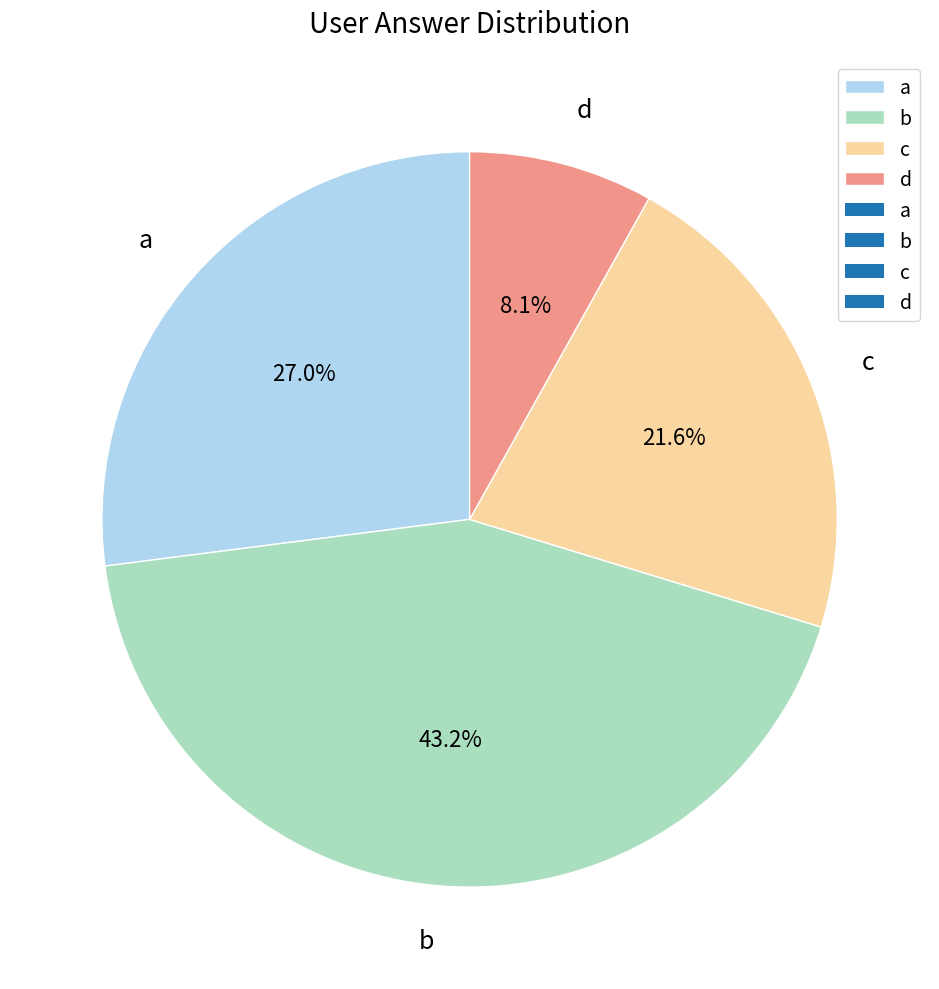

Which slice is the largest?

b